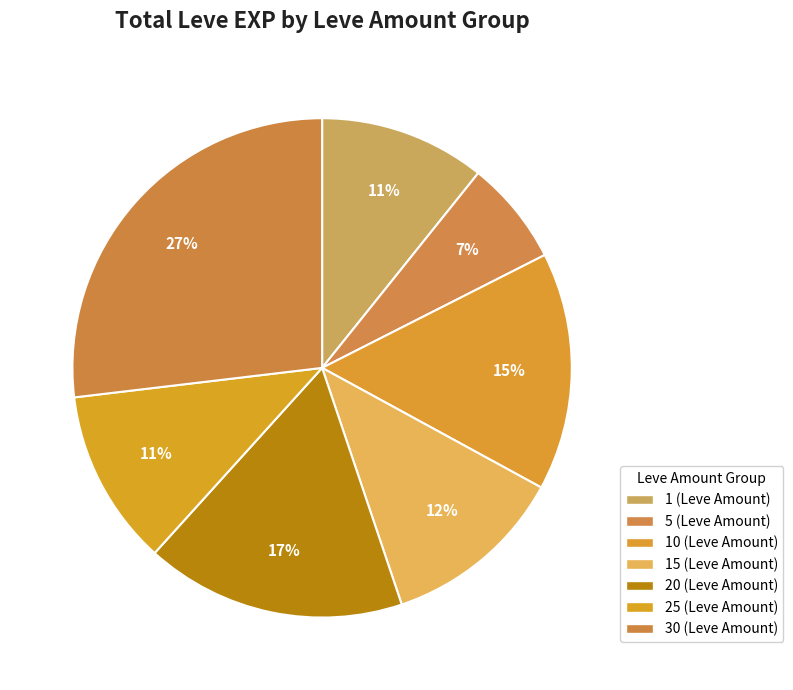

Count the number of slices in the pie.

7